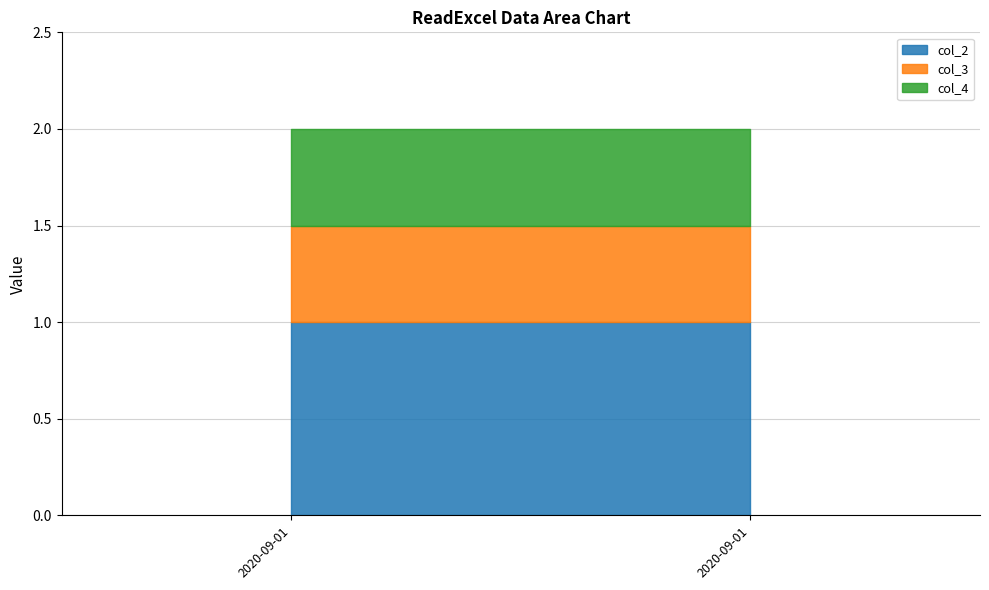

Reading left to right, list all the values displayed in this chart.

col_2: 2020-09-01=1.0	2020-09-01=1.0
col_3: 2020-09-01=0.5	2020-09-01=0.5
col_4: 2020-09-01=0.5	2020-09-01=0.5